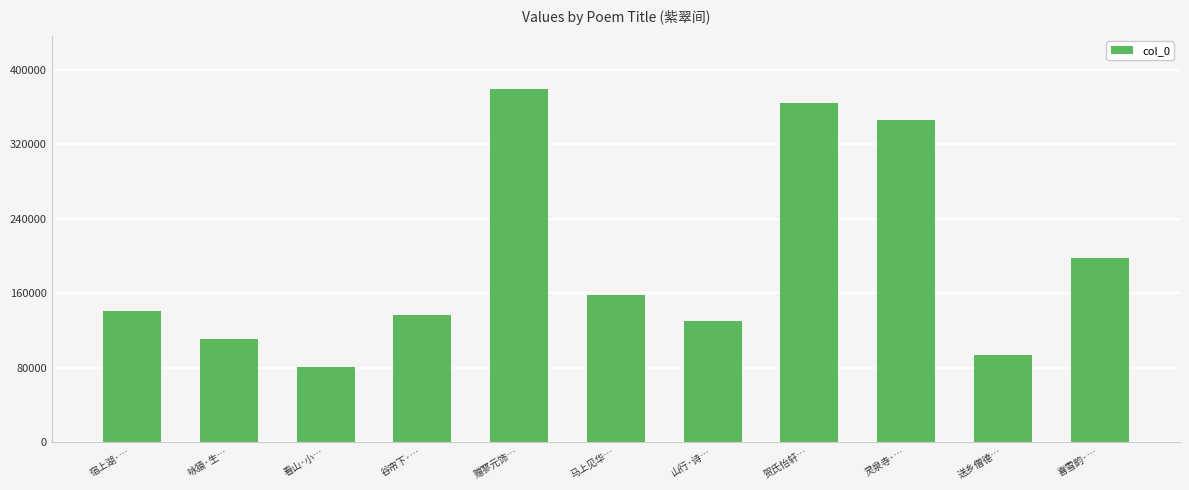

What is the label of the 1st bar from the left?

宿上湖·…